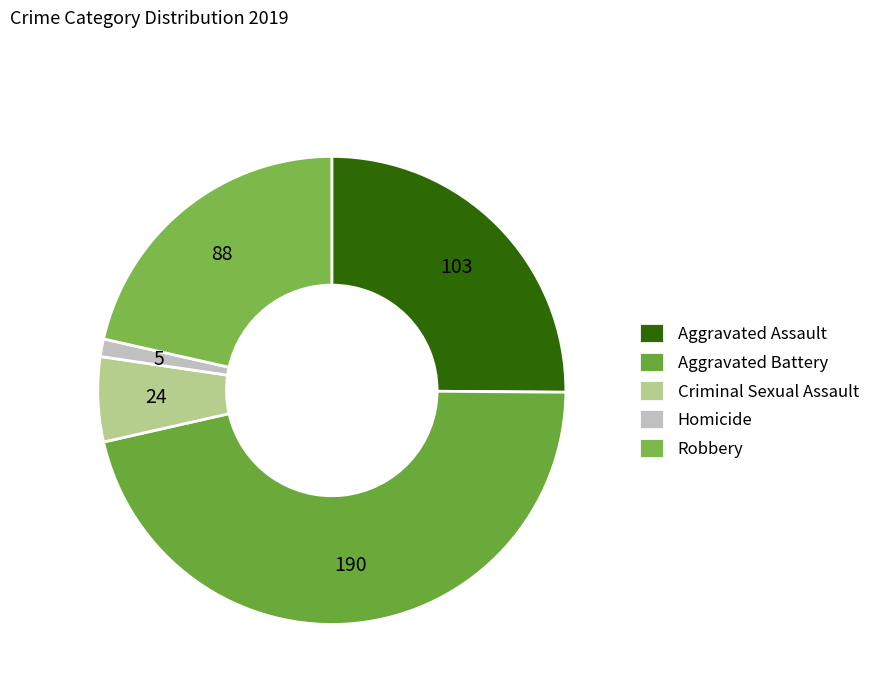

To the nearest percent, what is the difference between the Aggravated Battery and Homicide slice percentages?

45%